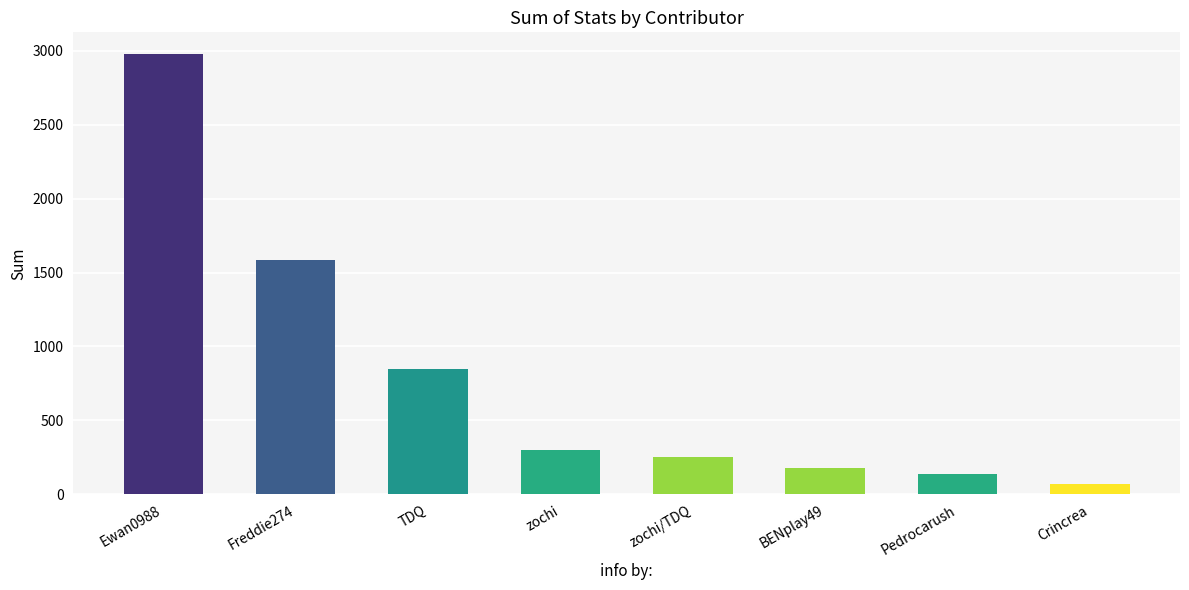

True or false: the data shows 1814 at Ewan0988.

False